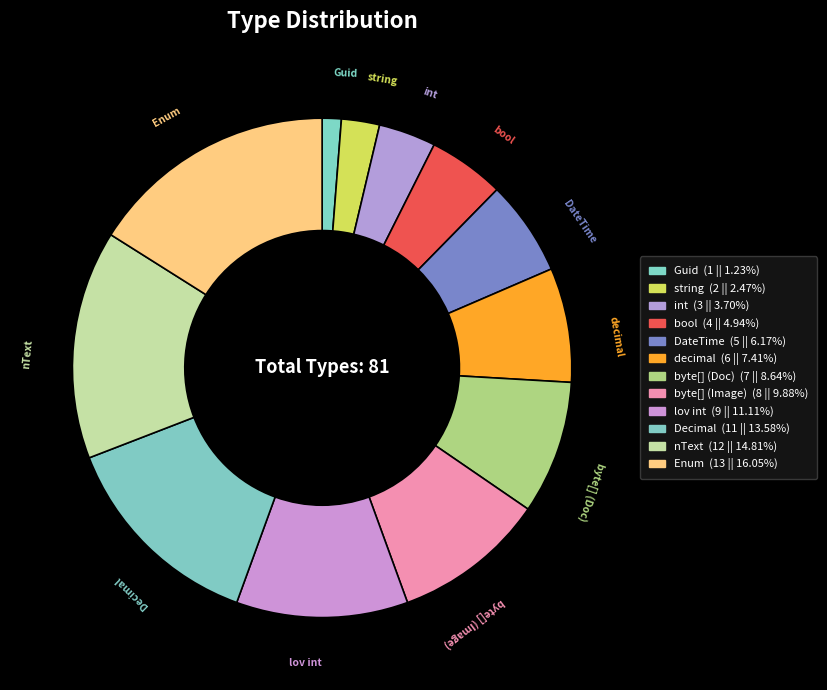

Rank the categories by value from highest to lowest.

Enum, nText, Decimal, lov int, byte[] (Image), byte[] (Doc), decimal, DateTime, bool, int, string, Guid